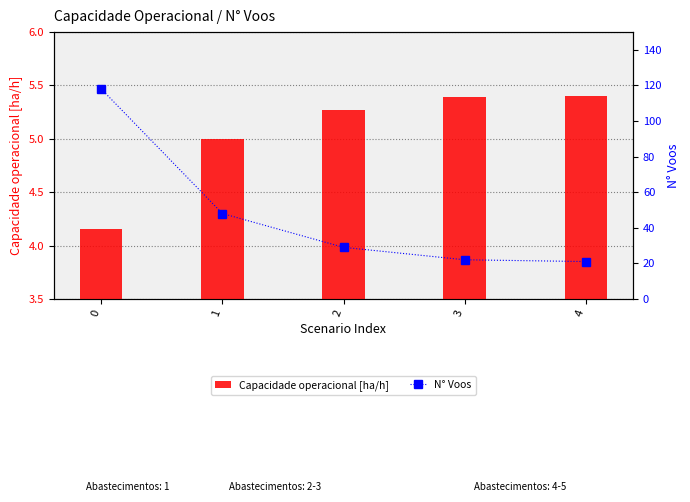

At which label does N° Voos reach its minimum?

4